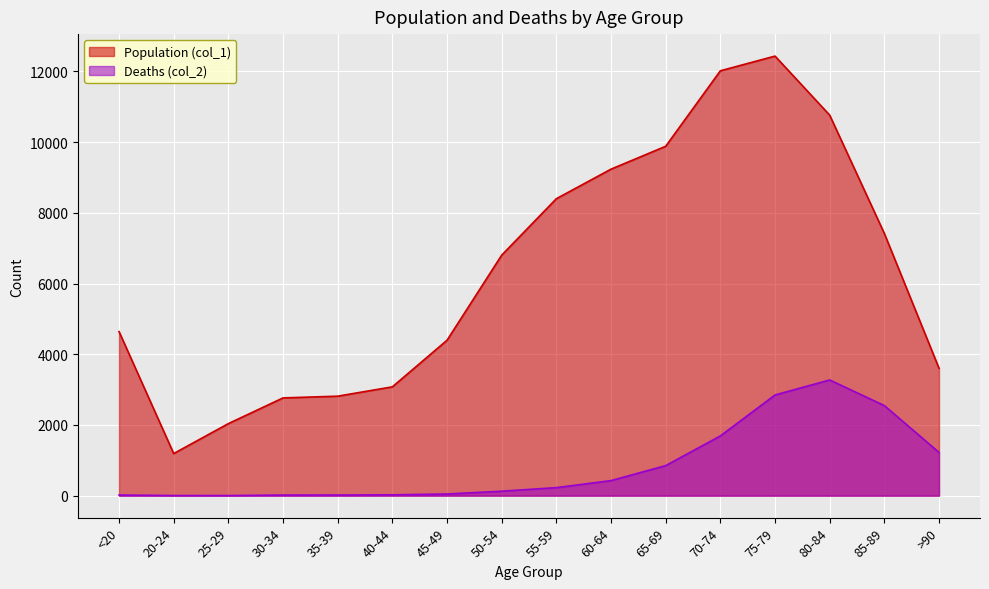

What is the highest value of the Population (col_1) series?

12434